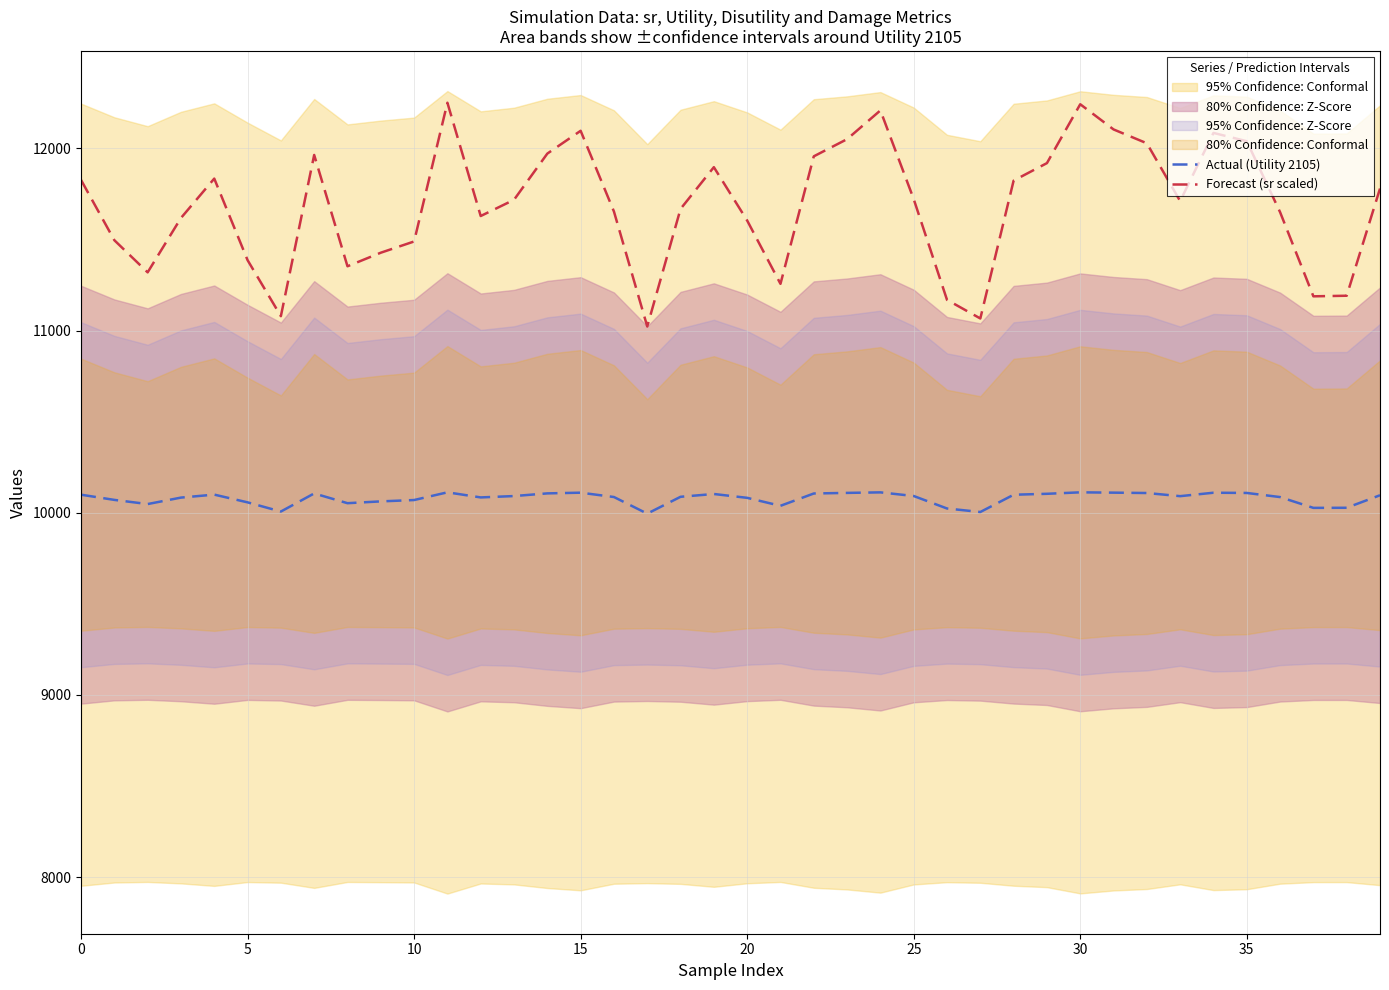

True or false: Actual (Utility 2105) and Forecast (sr scaled) cross at least once.

False